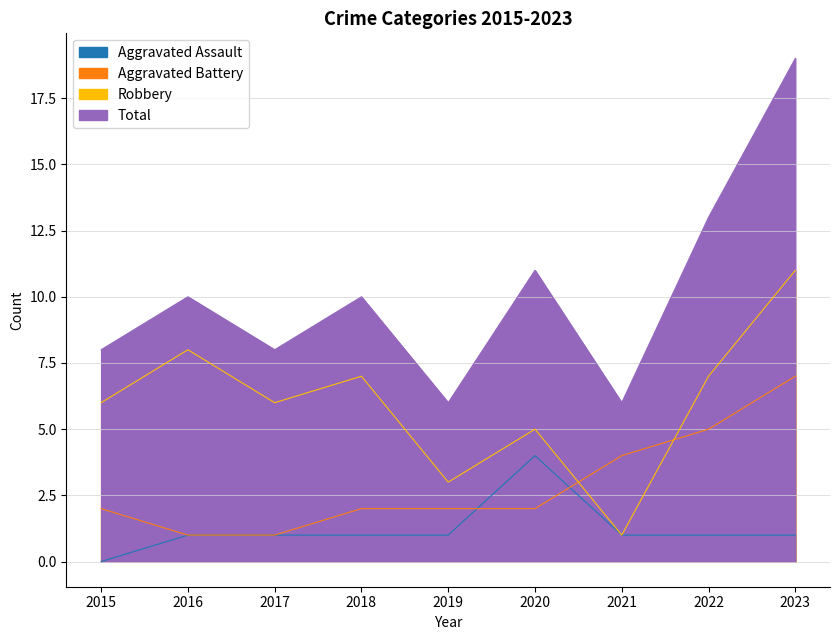

Rank the series by their average value, from lowest to highest.

Aggravated Assault, Aggravated Battery, Robbery, Total